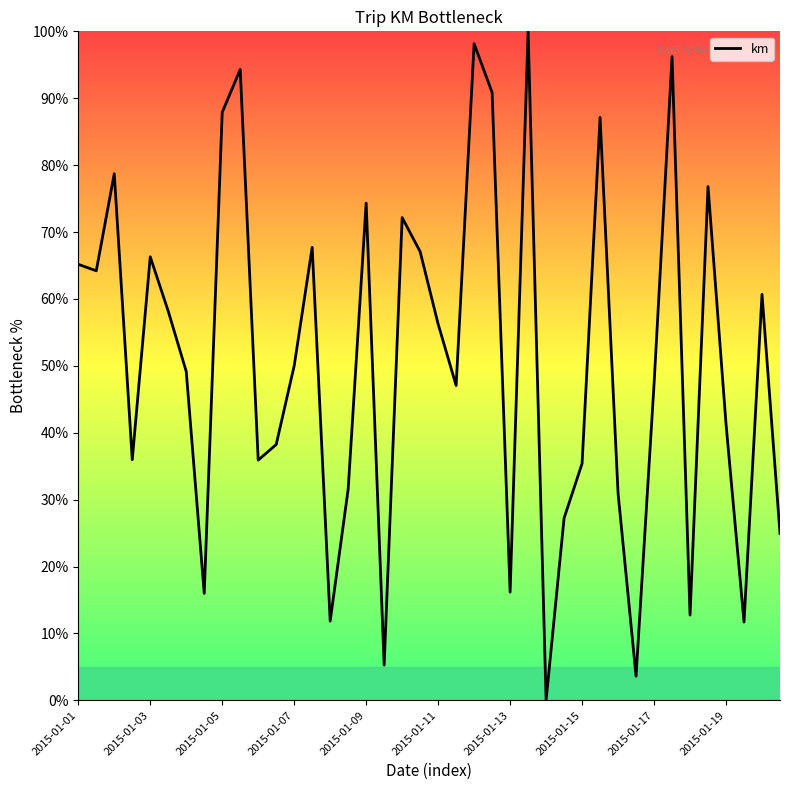

What is the maximum value shown in the chart?

100.0